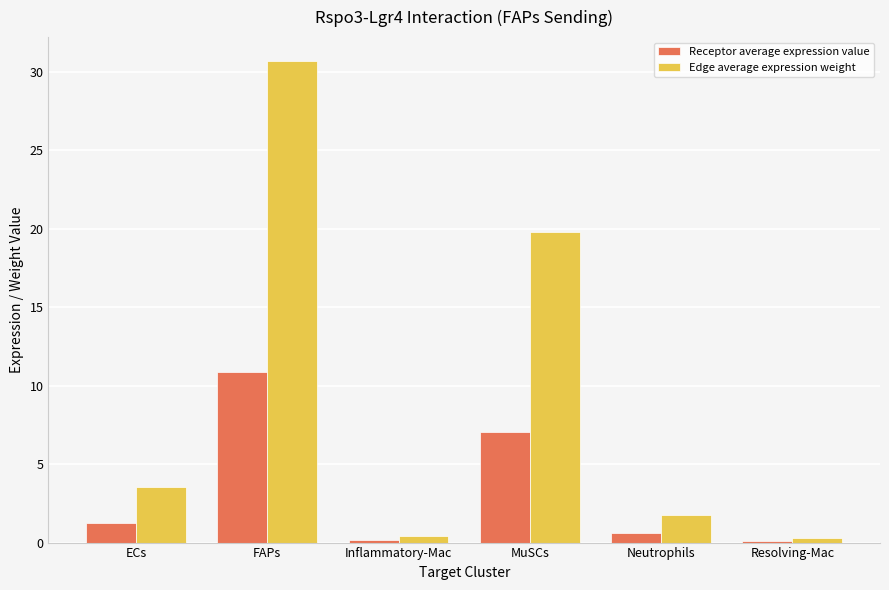

Which series has the largest range (max minus min)?

Edge average expression weight